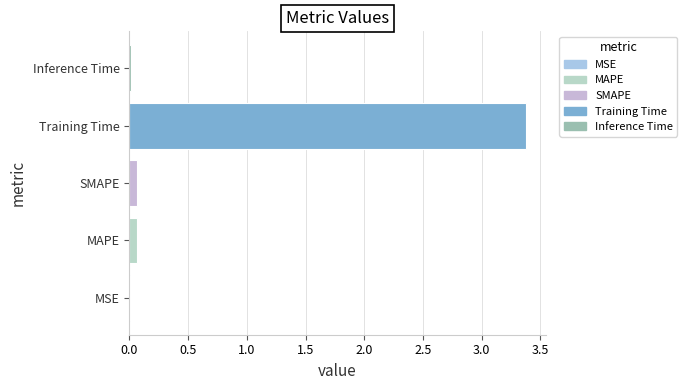

The chart shows a value of 0.1 at MAPE. True or false?

True